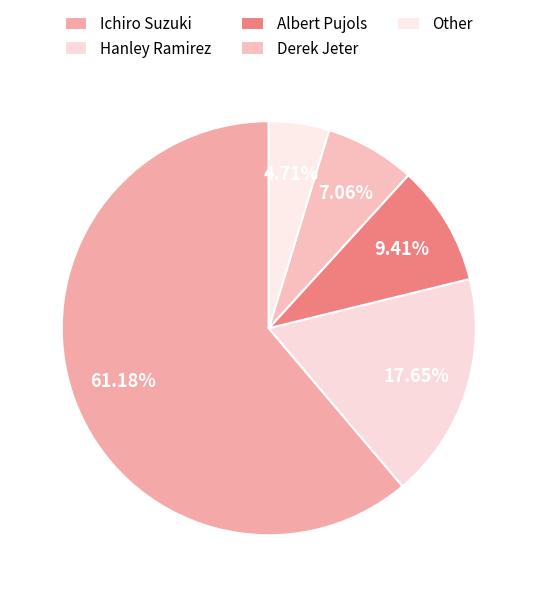

How many slices are in this pie chart?

5